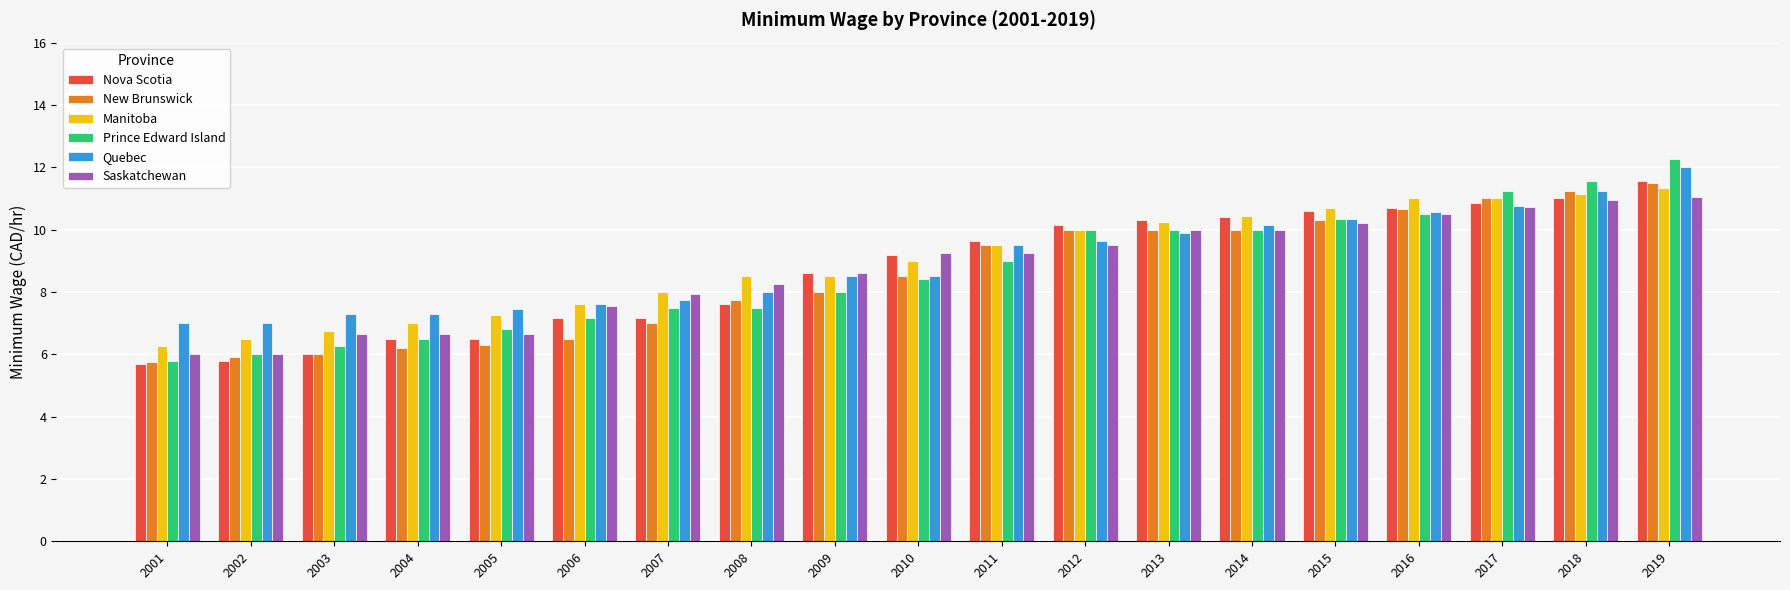

At which category is the sum across all series the highest?

2019